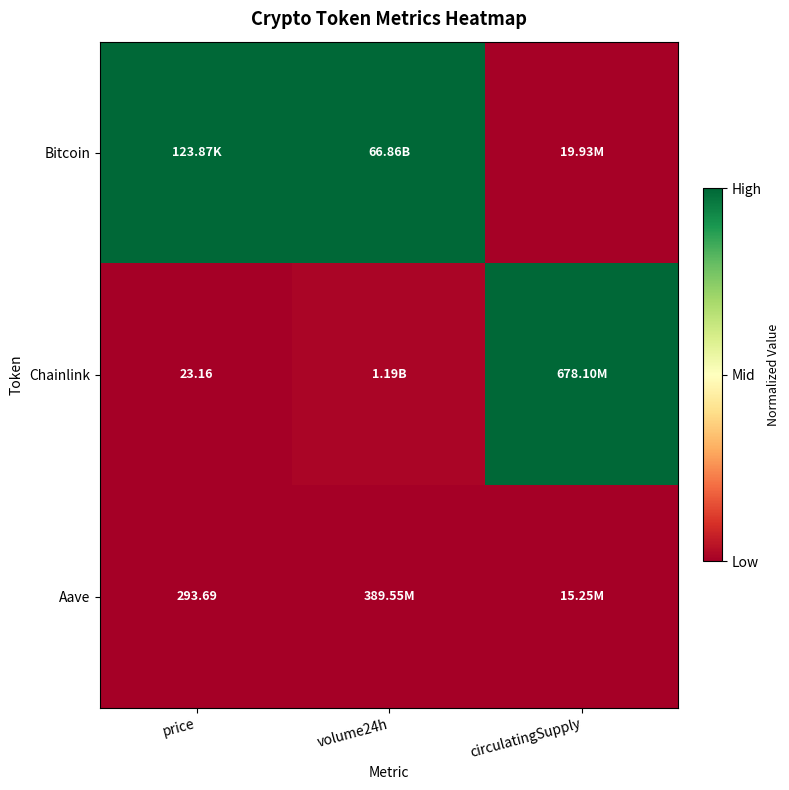

What is the difference between the maximum and minimum values in the Chainlink series?

1.0